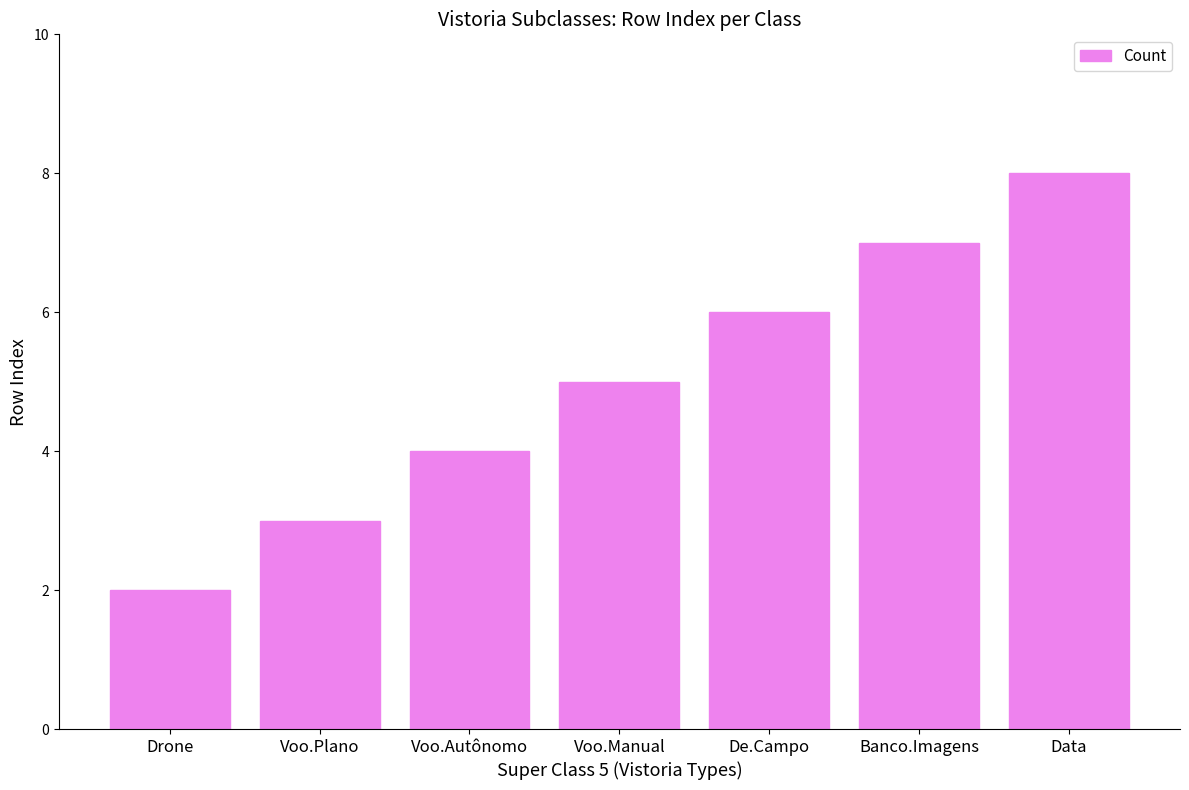

True or false: the data shows 5 at Voo.Manual.

True